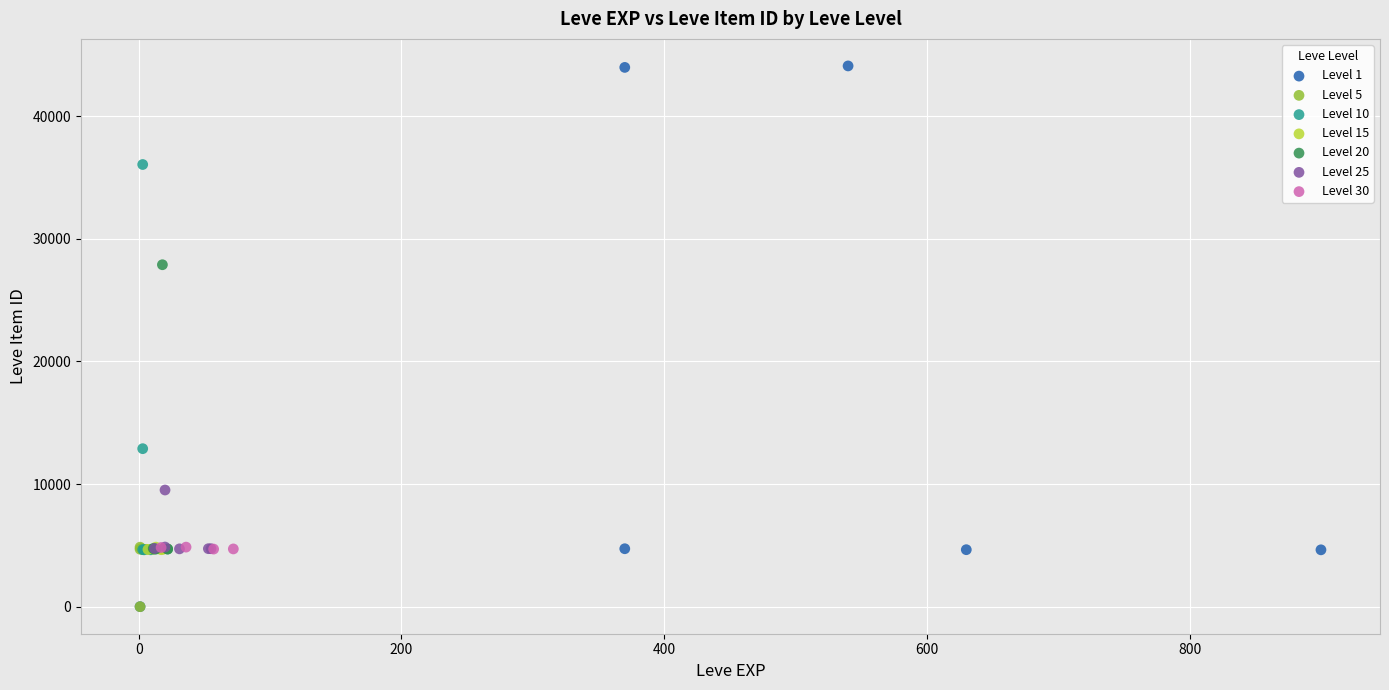

What are all the series names shown in the legend?

Level 1, Level 5, Level 10, Level 15, Level 20, Level 25, Level 30